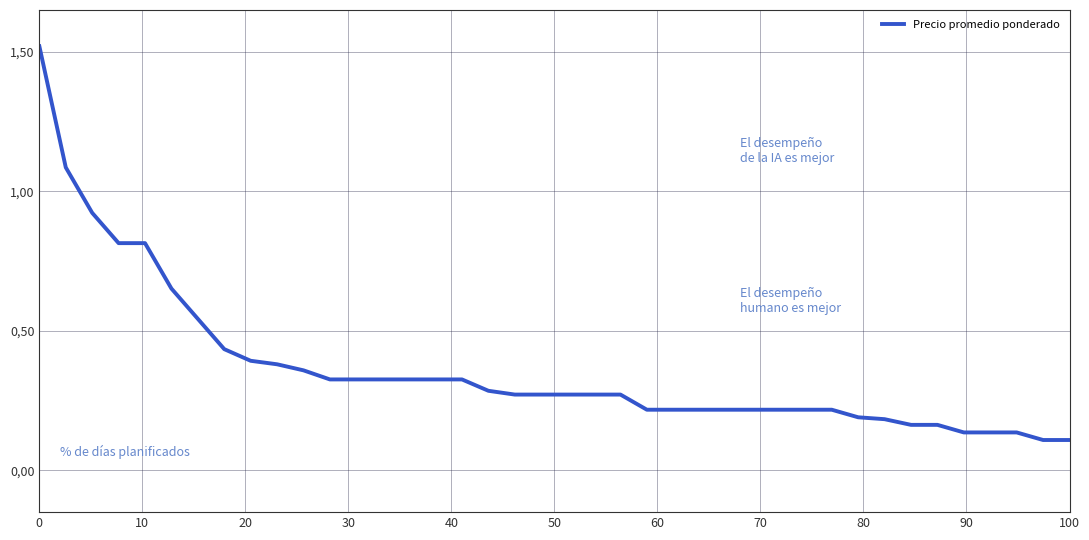

Does the chart have visible grid lines?

Yes